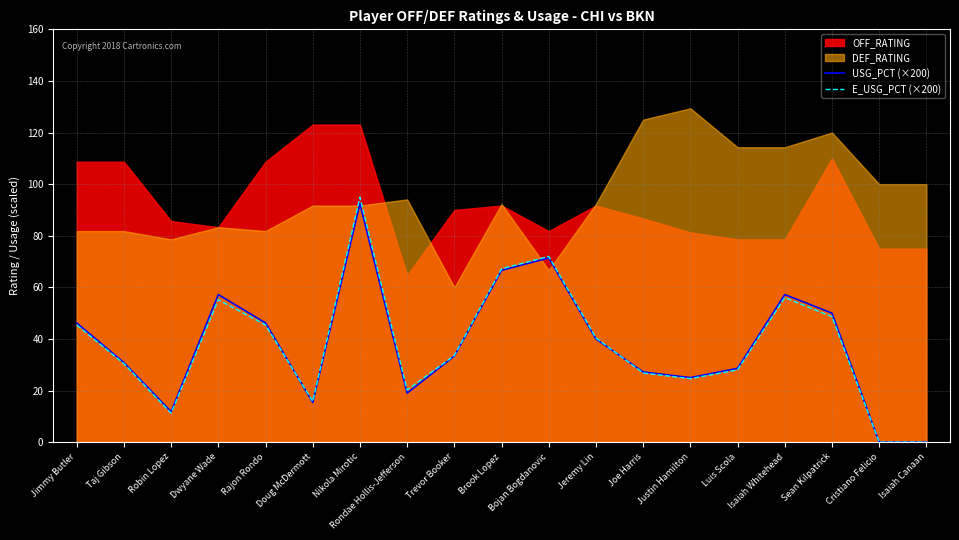

Where do USG_PCT (×200) and E_USG_PCT (×200) first cross each other?

Rajon Rondo and Doug McDermott